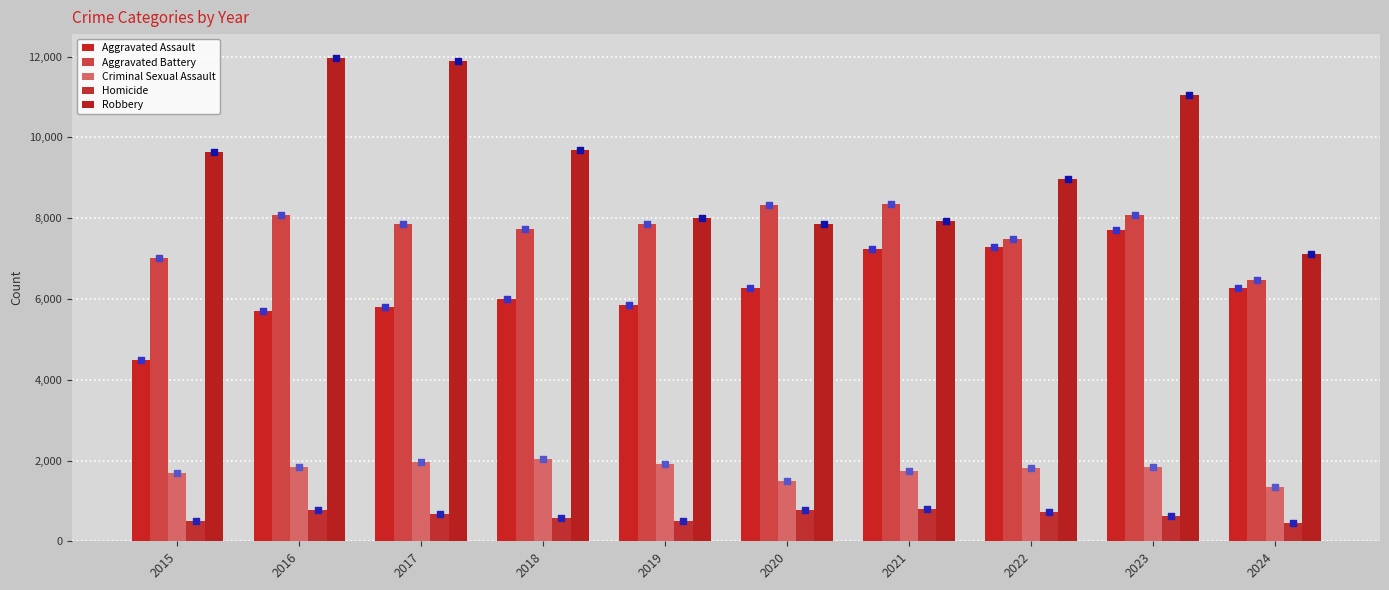

What are all the series names shown in the legend?

Aggravated Assault, Aggravated Battery, Criminal Sexual Assault, Homicide, Robbery